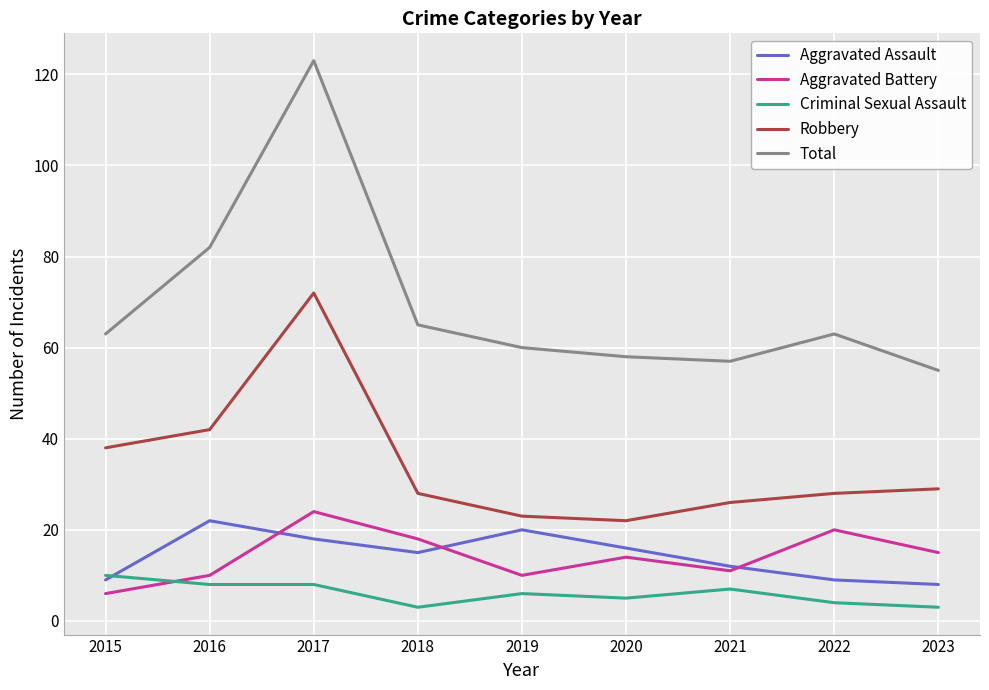

At how many categories does at least one series exceed 122?

1